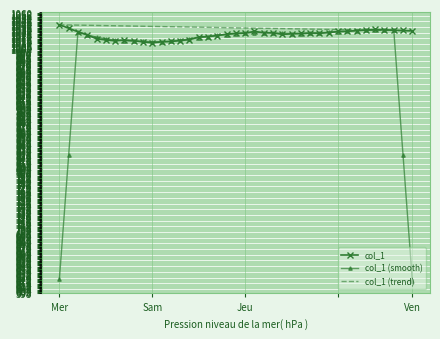

What is the maximum value for col_1 (trend)?

1040.6